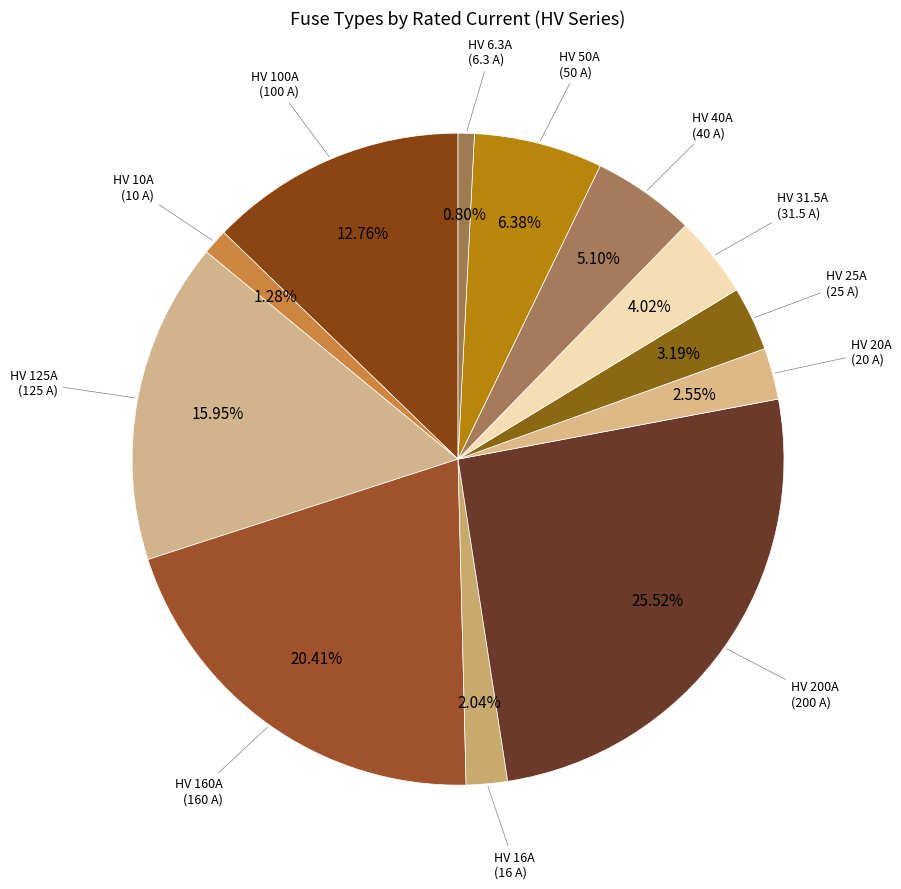

How many segments does this pie chart have?

12